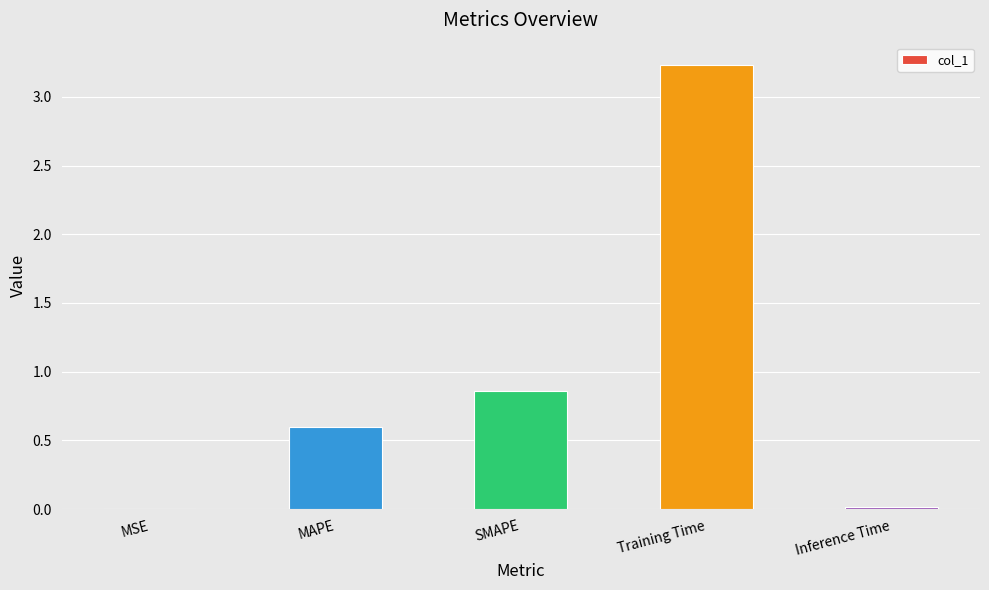

Between Training Time and Inference Time, which is larger?

Training Time